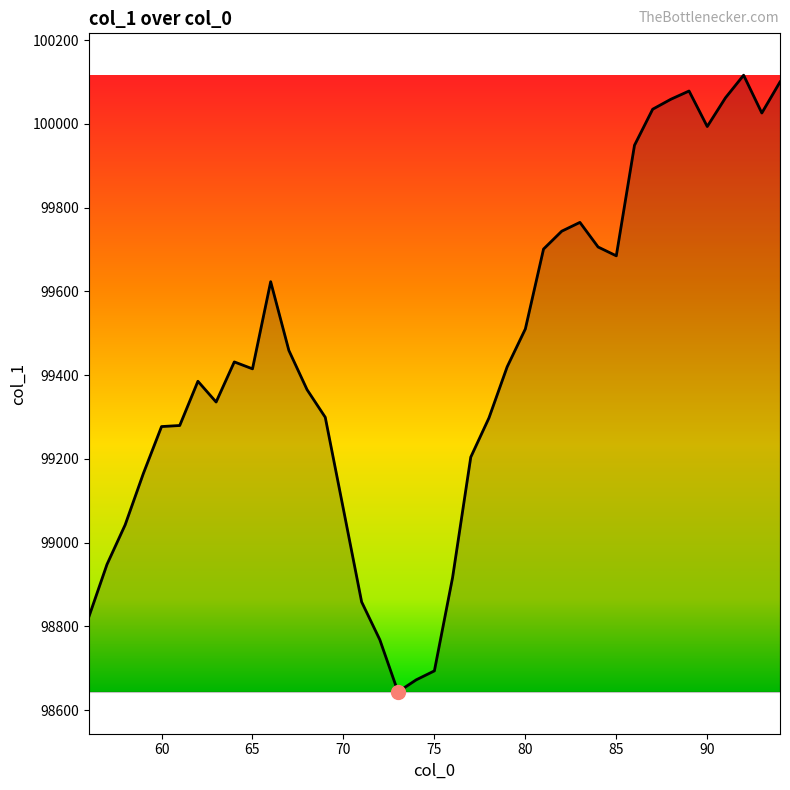

What is the difference between the maximum and minimum values?

1473.2